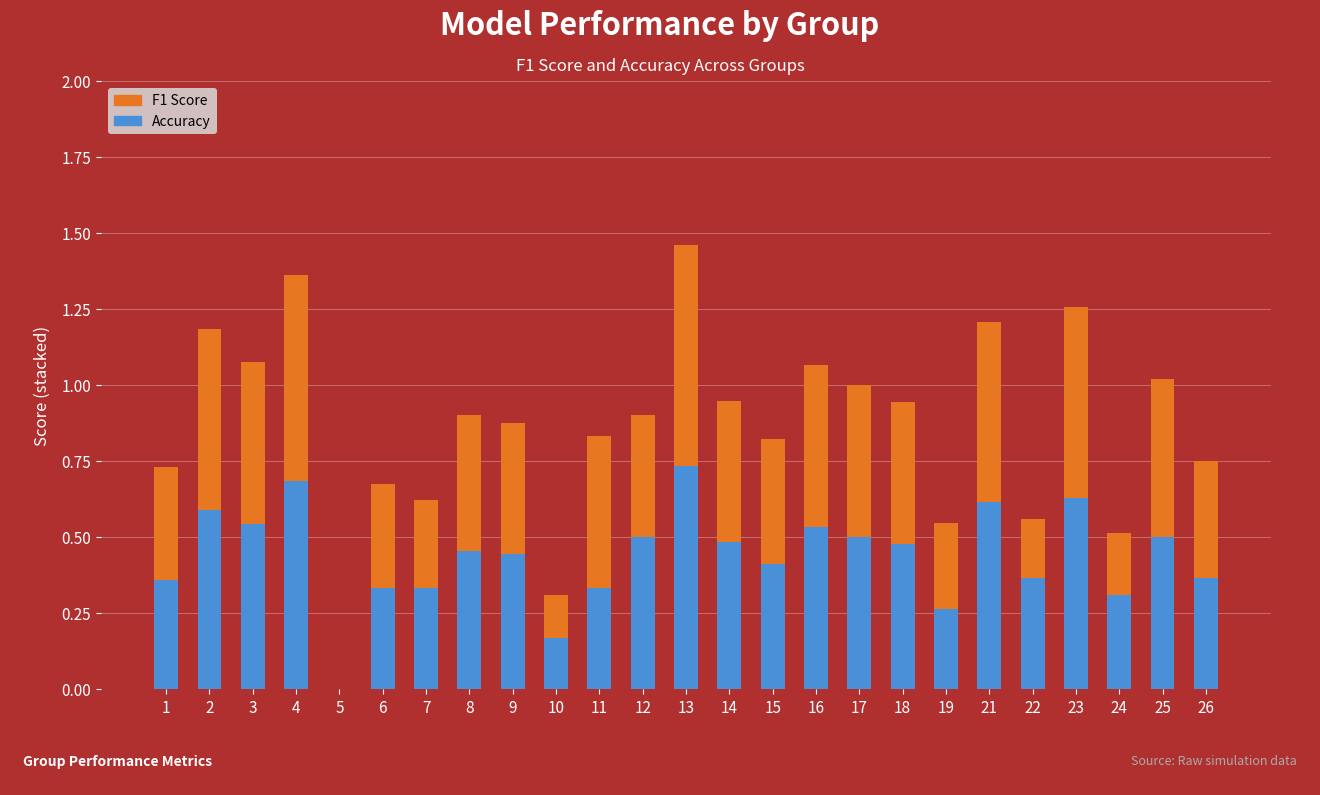

What is the total value across all series at 4?

1.4